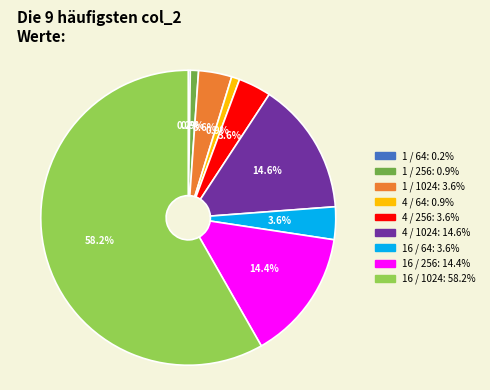

What portion of the pie excludes 16 / 1024?

41.8%